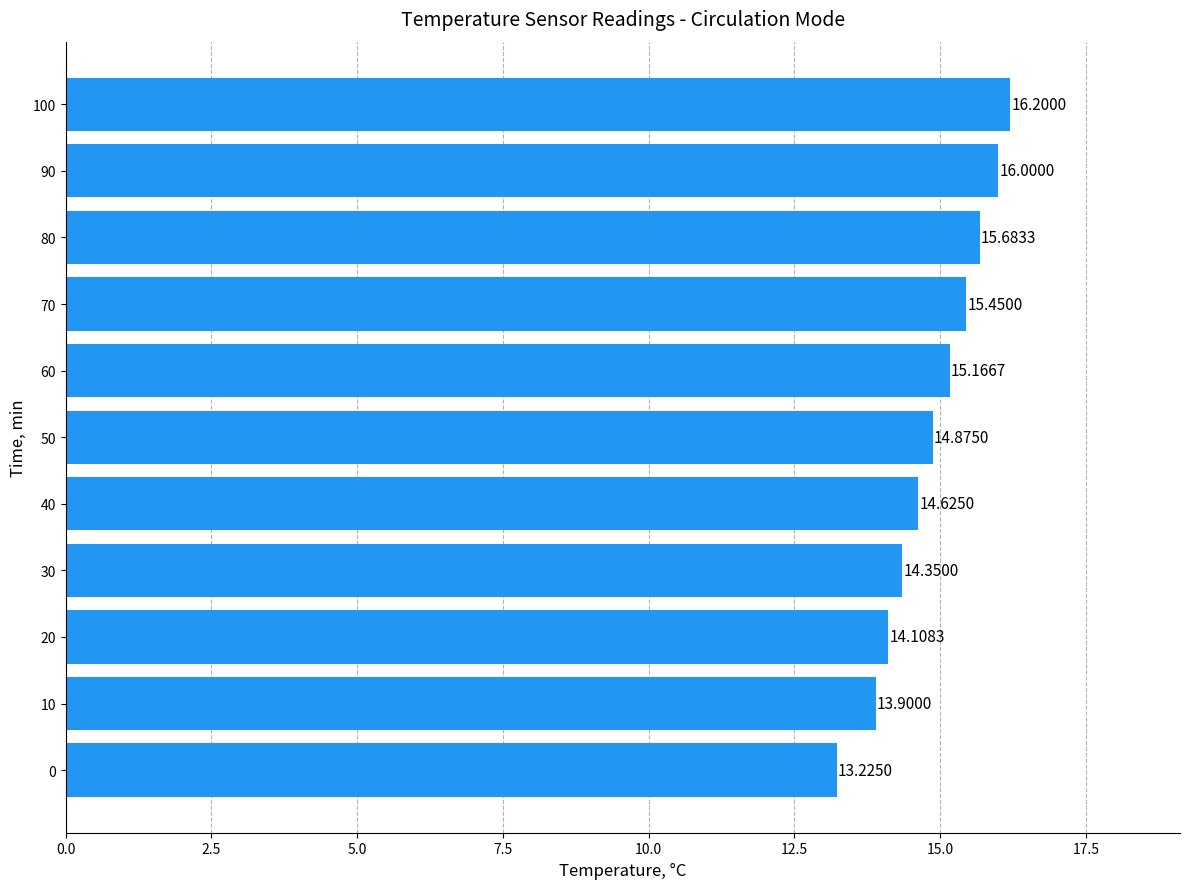

Count the number of data series in this chart.

1